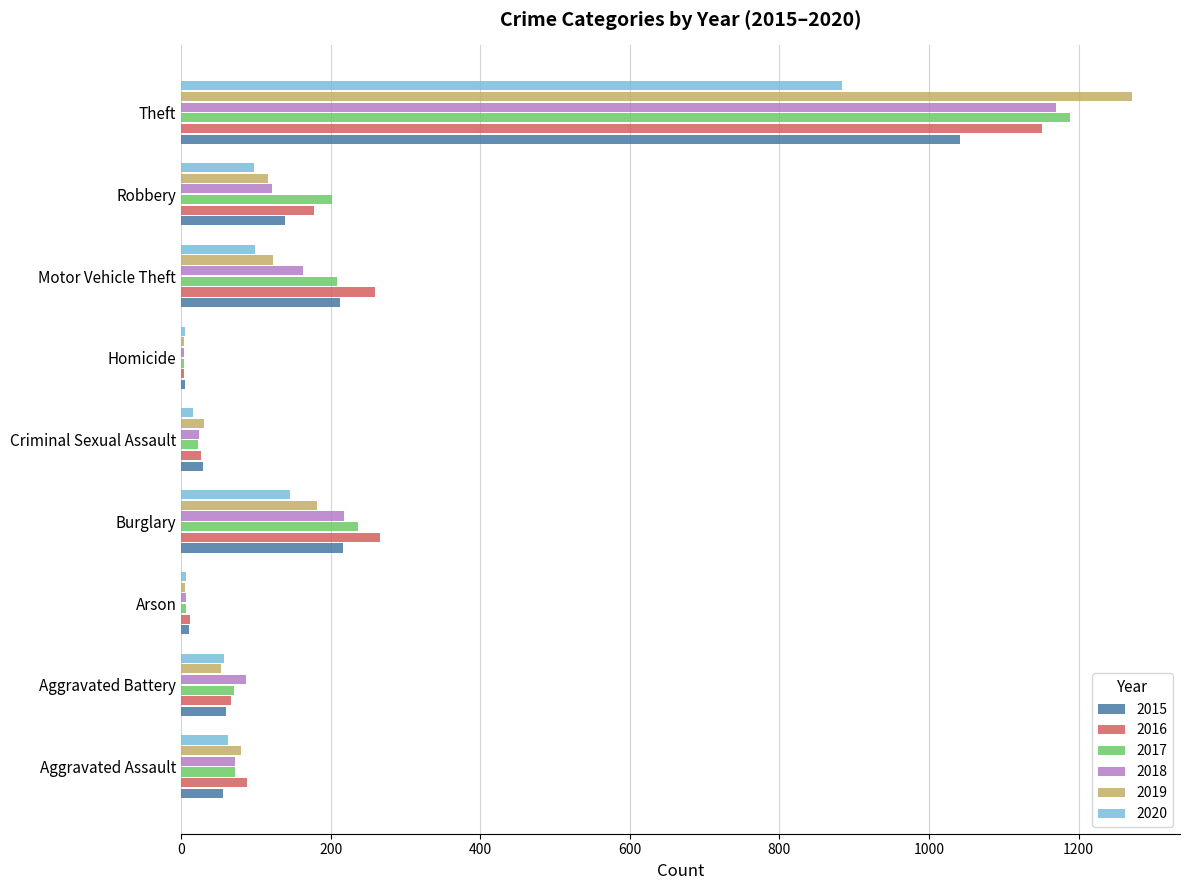

What are all the series names shown in the legend?

2015, 2016, 2017, 2018, 2019, 2020